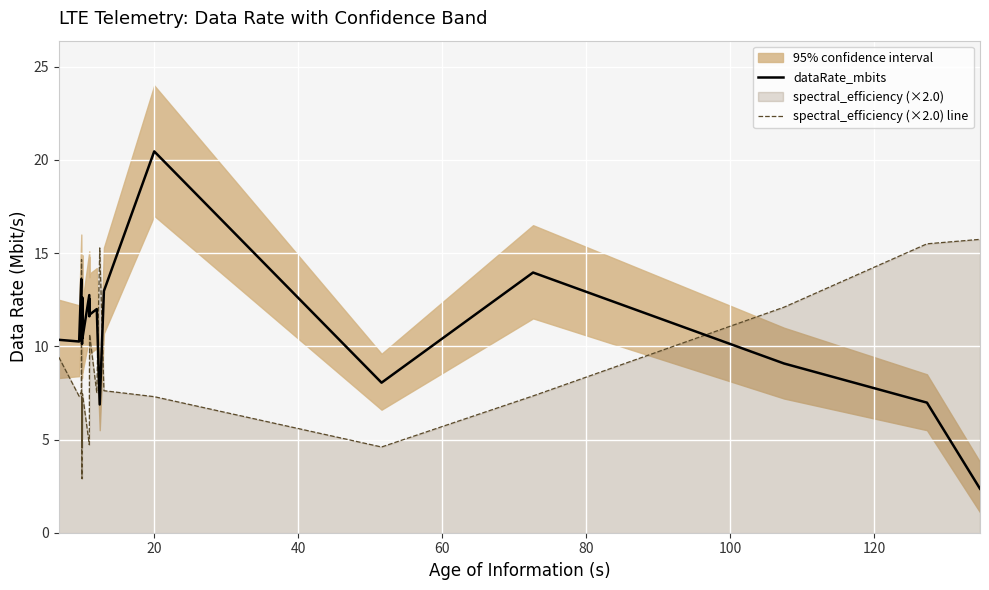

List the series in order of their peak value, highest first.

dataRate_mbits, spectral_efficiency (×2.0) line